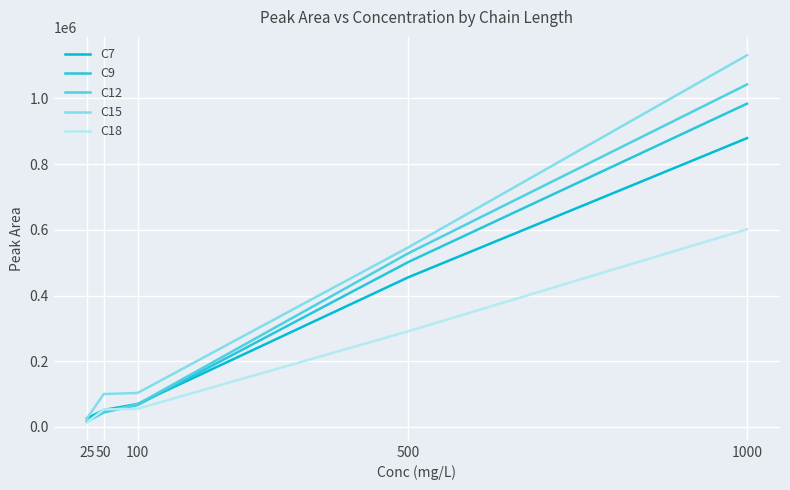

True or false: C12 has more than 0 interior local peaks.

False